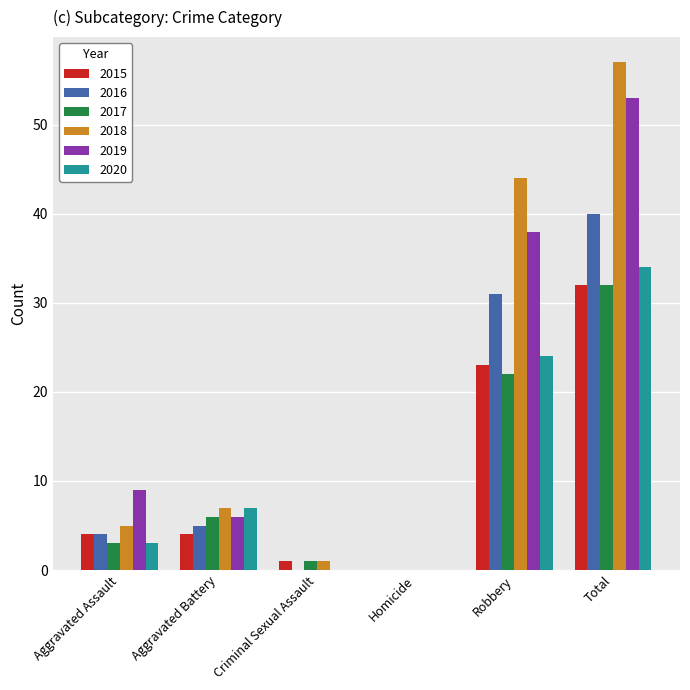

The 2020 series shows 34 at Robbery. True or false?

False